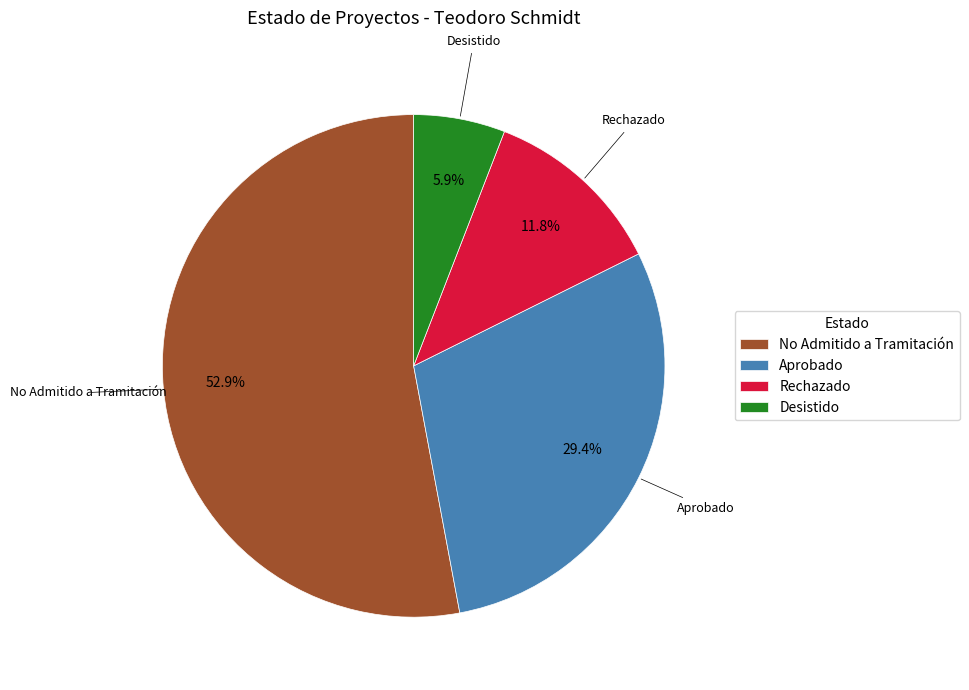

Does any single category account for the majority?

Yes